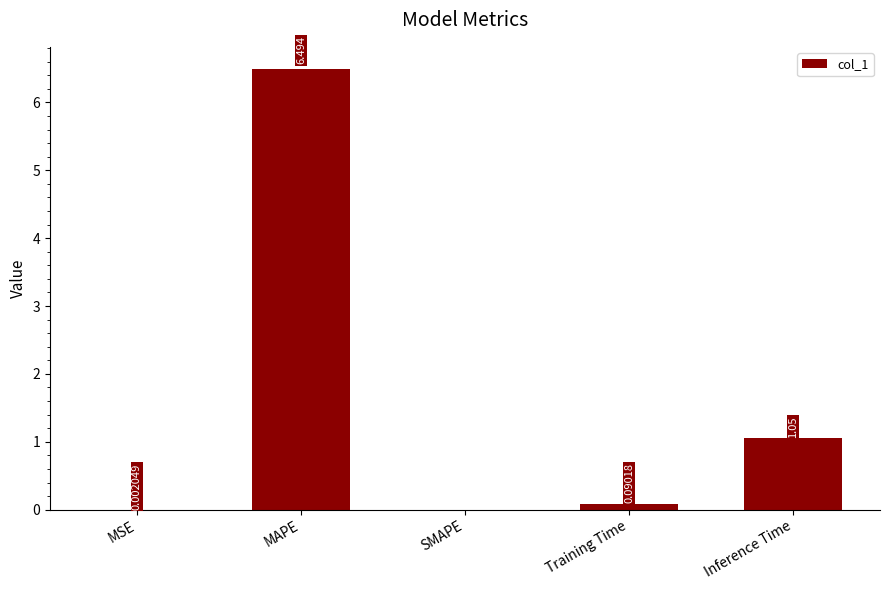

Which has a higher value, MAPE or Training Time?

MAPE